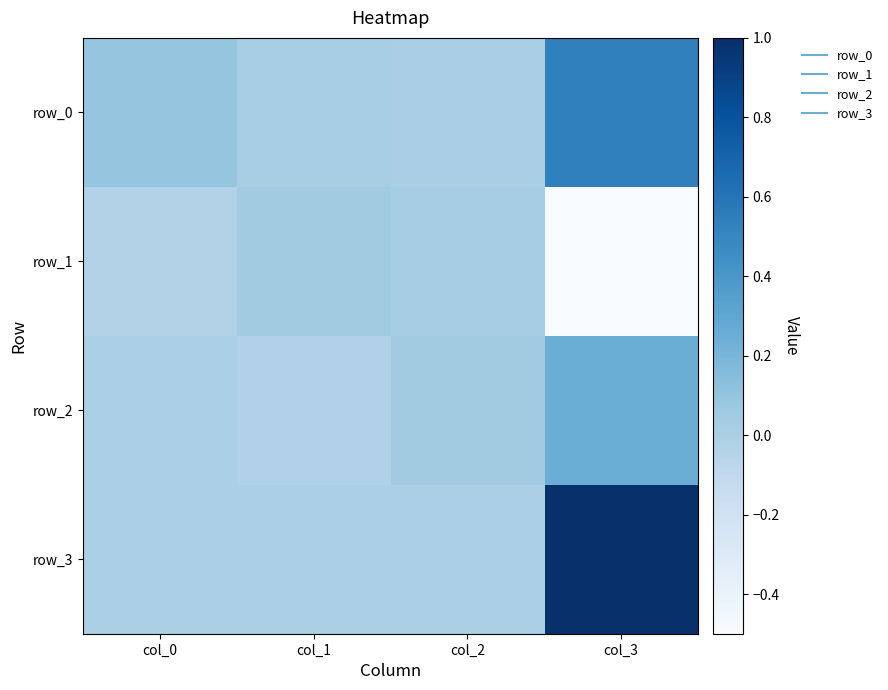

What is the sum of all row_3 values?

1.0